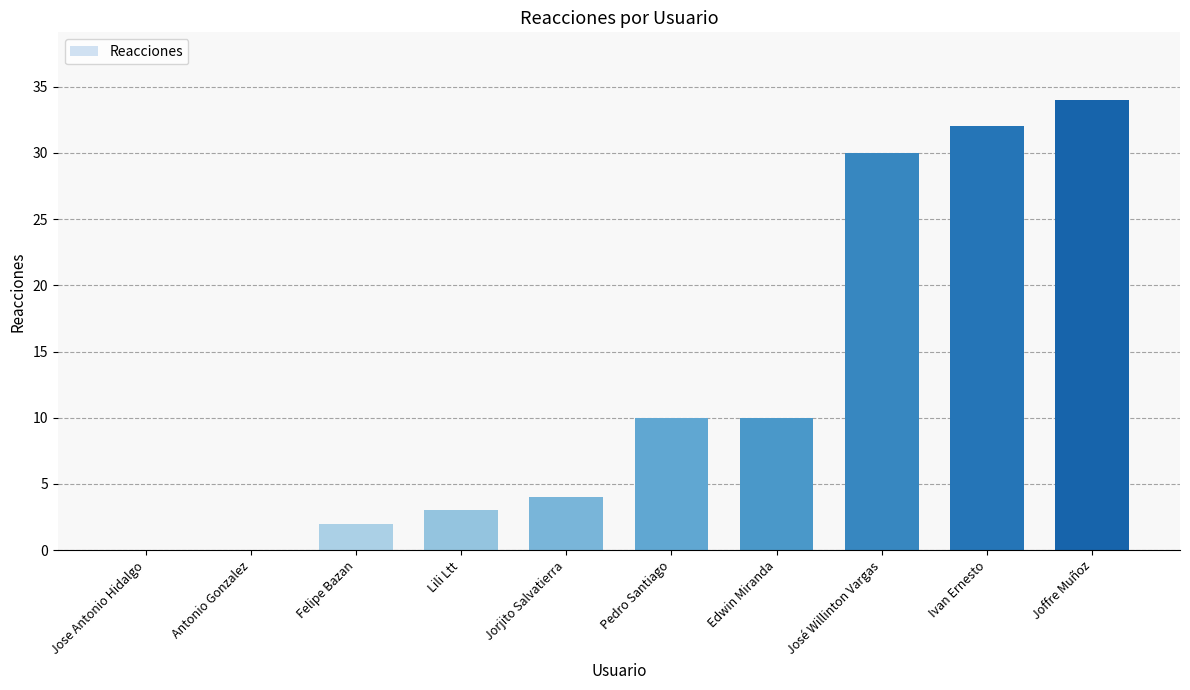

The chart shows a value of 32 at Ivan Ernesto. True or false?

True